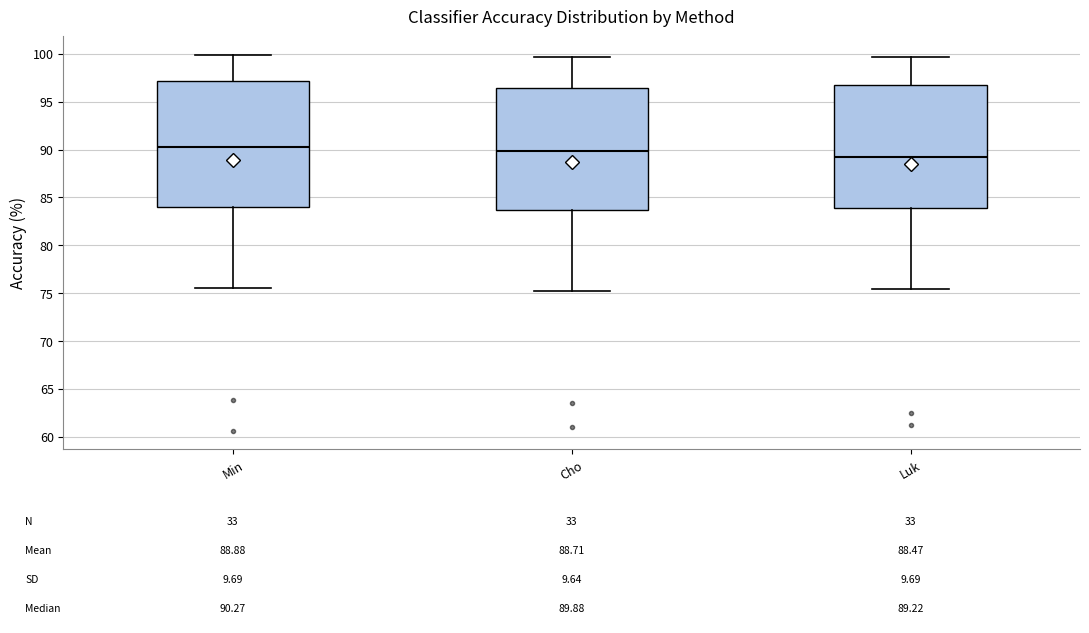

Which box's median line is the lowest?

Luk